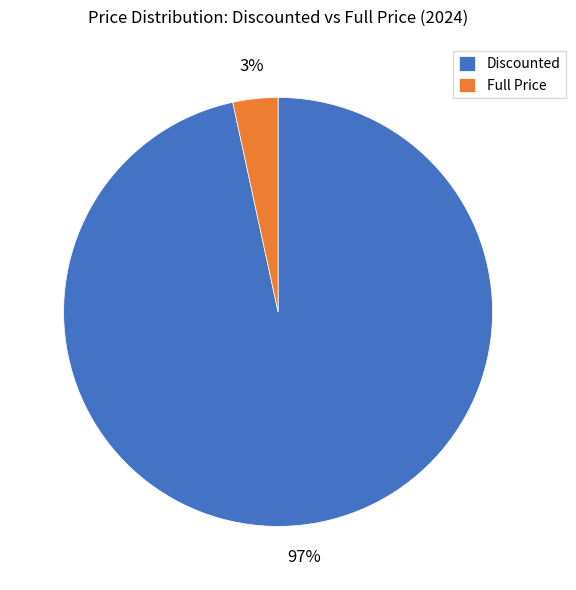

How many segments does this pie chart have?

2